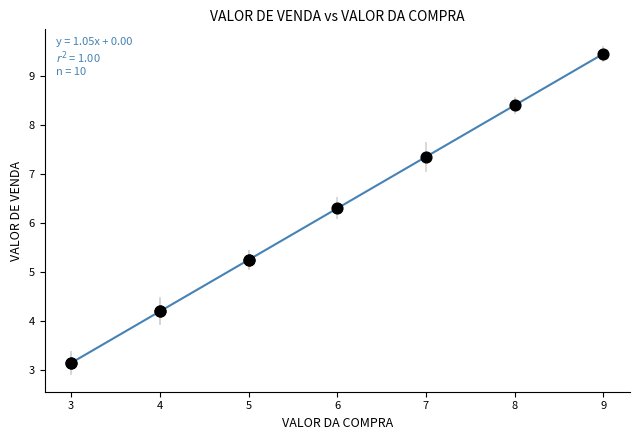

What Y value in the scatter plot is closest to 6?

6.3